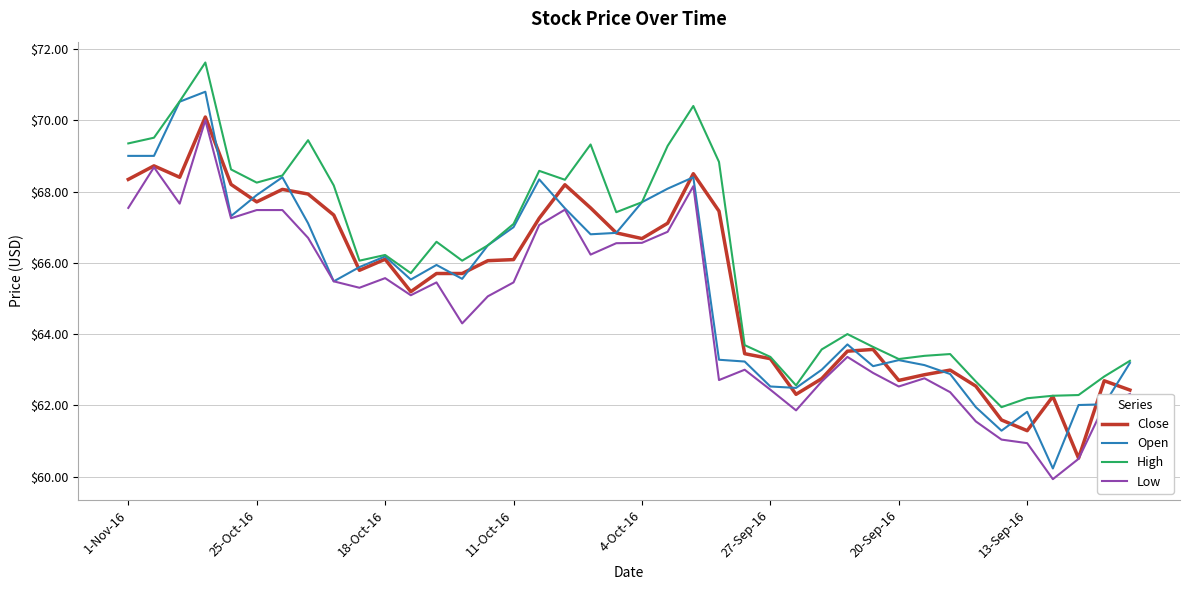

True or false: High and Low intersect in this chart.

False